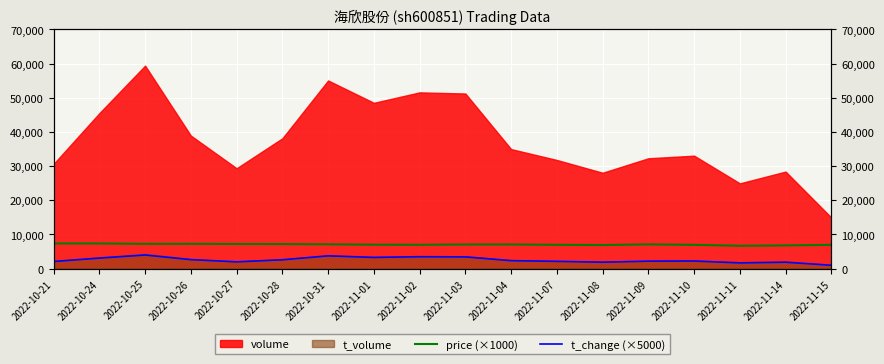

True or false: t_change (×5000) and price (×1000) cross at least once.

False